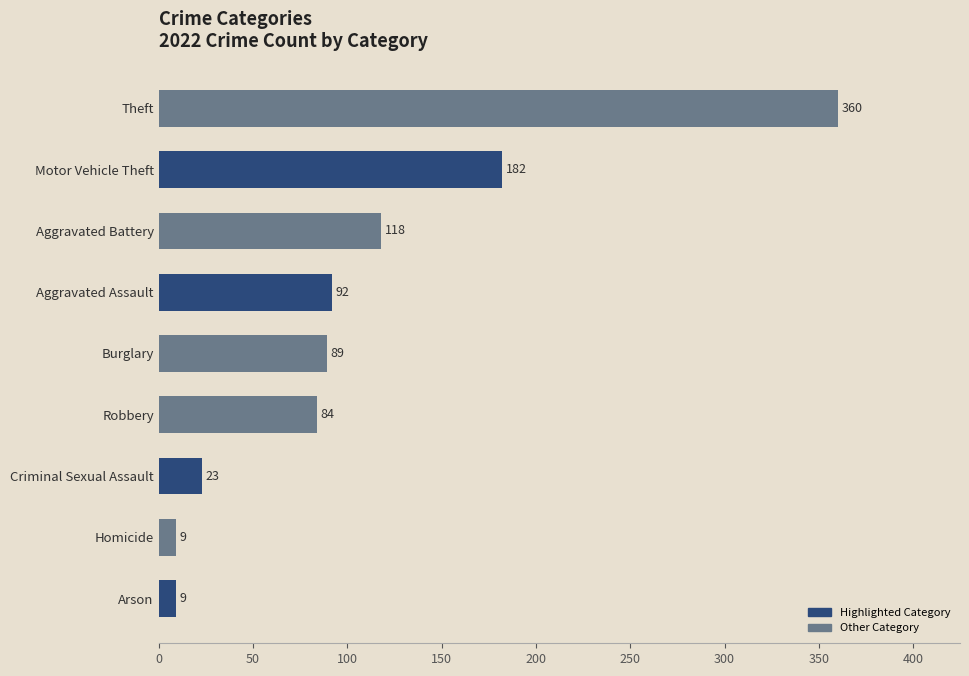

What is the greatest value displayed?

360